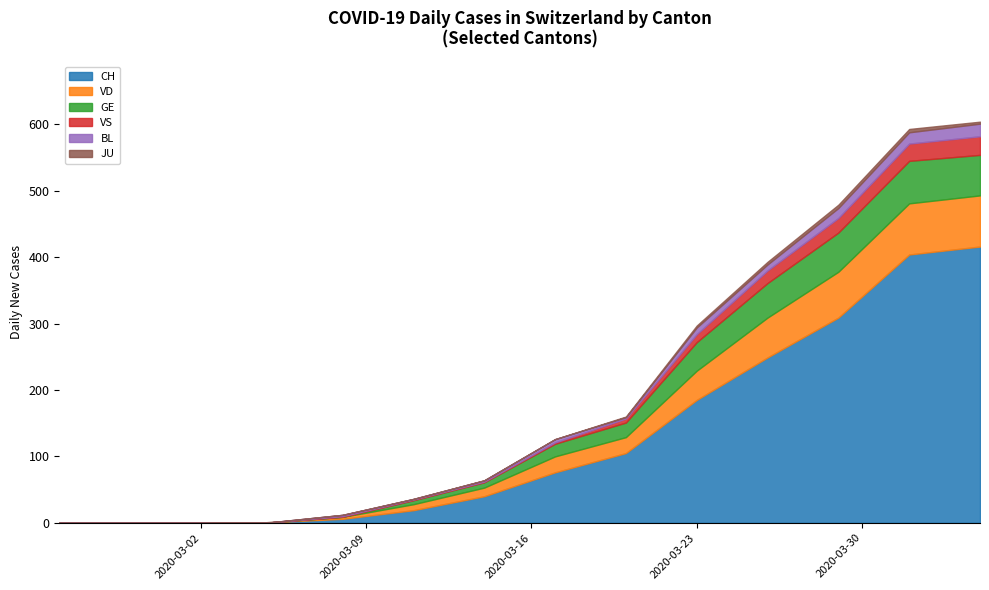

Which label corresponds to the smallest value in the chart?

2020-02-25